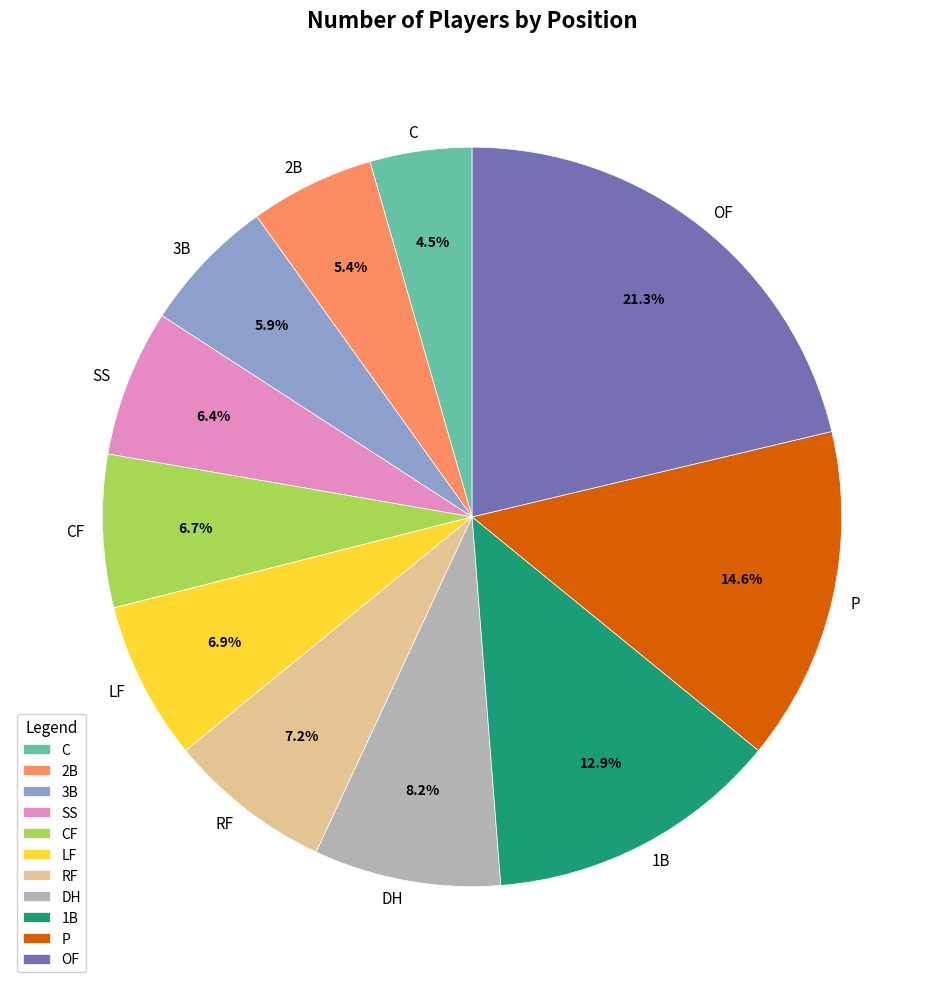

Count the number of slices in the pie.

11